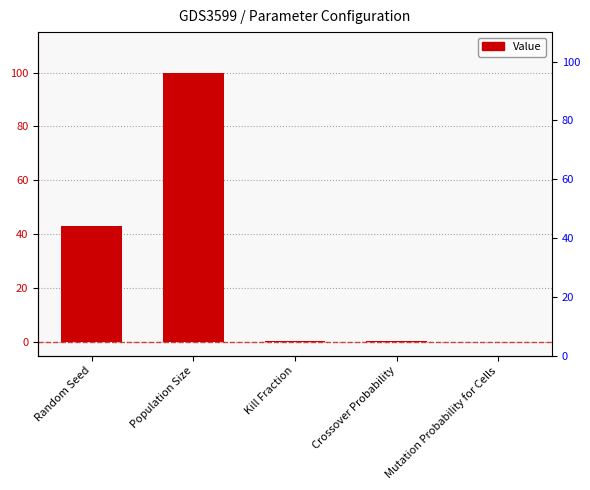

At which category does the chart reach its peak across all series?

Population Size